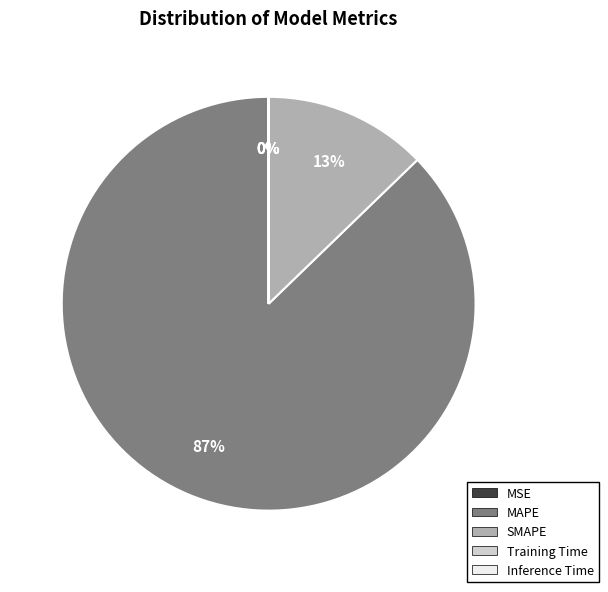

Which slice represents more than half of the pie?

MAPE